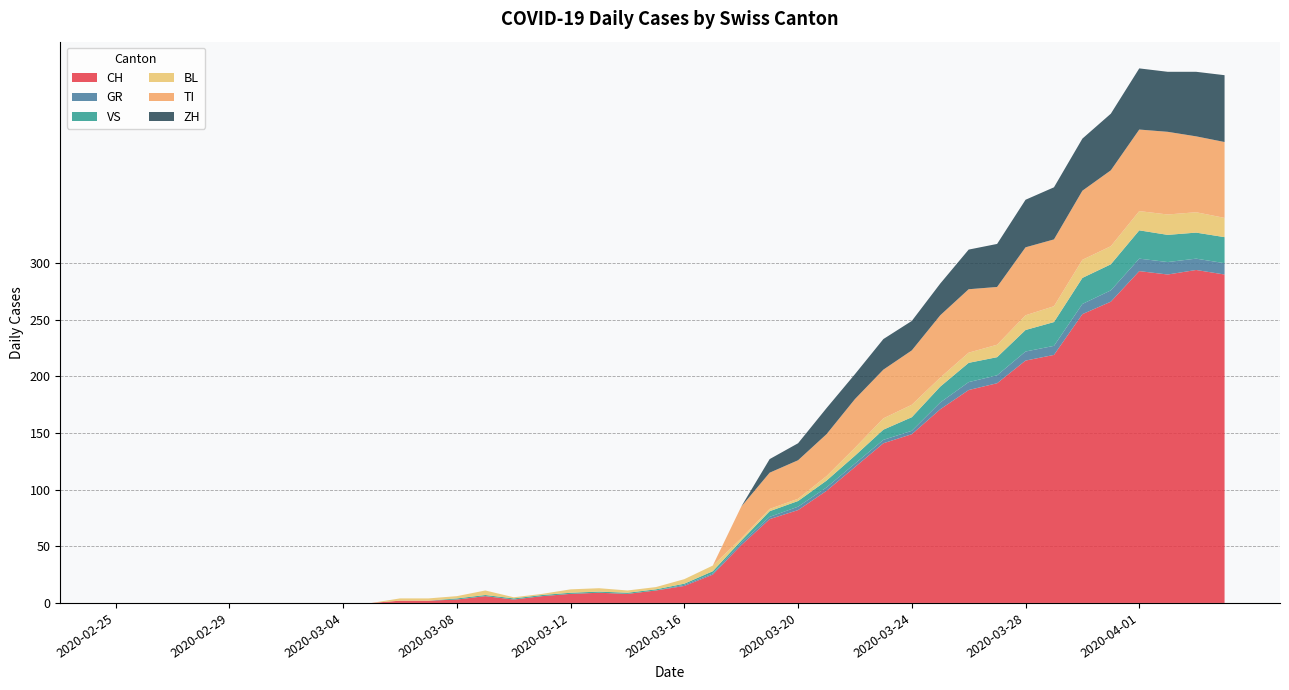

Reading right to left, list all the values displayed in this chart.

CH: 290	294	290	293	266	255	219	214	194	188	171	149	141	120	99	82	74	51	25	15	11	8	9	8	6	3	6	3	2	2	0	0	0	0	0	0	0	0	0	0
GR: 10	10	11	11	10	9	8	8	7	7	6	3	3	3	3	3	2	2	1	1	0	0	0	0	0	0	0	0	0	0	0	0	0	0	0	0	0	0	0	0
VS: 23	23	24	25	23	23	21	19	16	17	14	12	9	7	6	5	5	2	2	1	1	1	1	1	1	1	1	1	0	0	0	0	0	0	0	0	0	0	0	0
BL: 17	18	18	17	16	16	14	13	11	9	8	11	10	7	4	2	2	2	5	4	2	2	3	3	1	1	4	2	2	2	0	0	0	0	0	0	0	0	0	0
TI: 67	67	73	72	67	61	59	60	51	56	55	48	43	43	37	34	32	28	0	0	0	0	0	0	0	0	0	0	0	0	0	0	0	0	0	0	0	0	0	0
ZH: 59	57	53	54	50	46	46	42	38	35	28	26	27	22	23	15	12	0	0	0	0	0	0	0	0	0	0	0	0	0	0	0	0	0	0	0	0	0	0	0